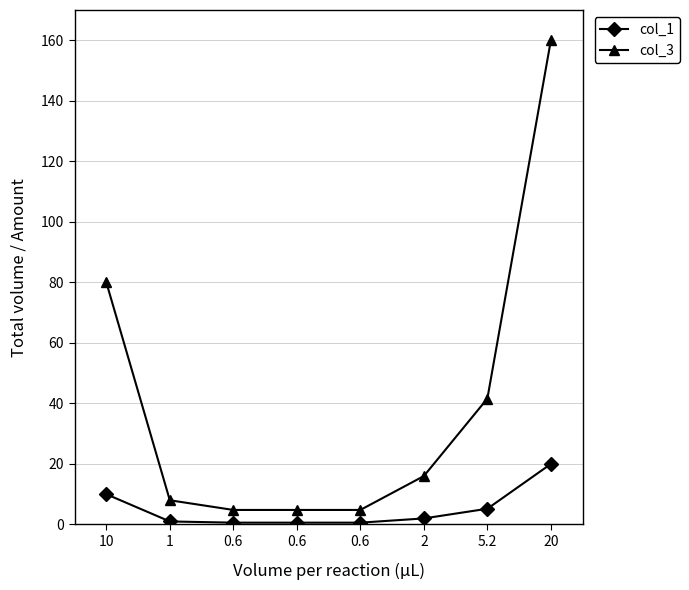

How many lines are shown in the chart?

2